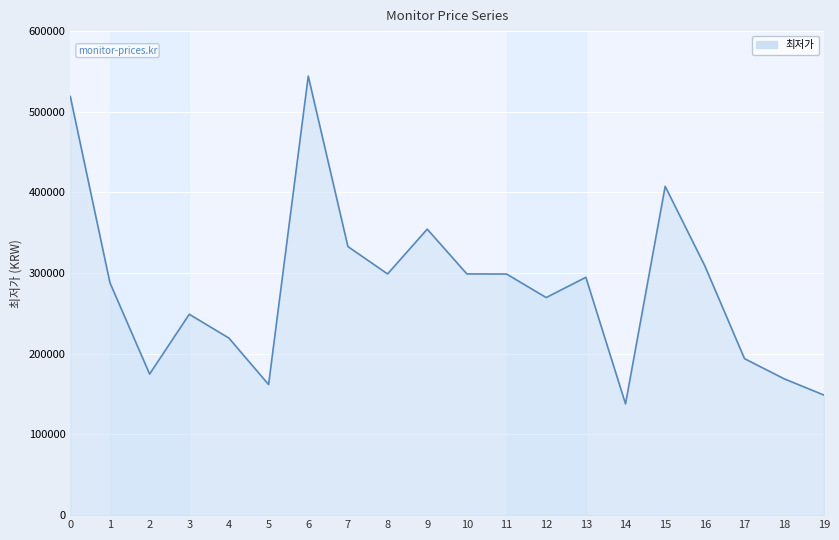

The value at 1 is 288000. True or false?

True